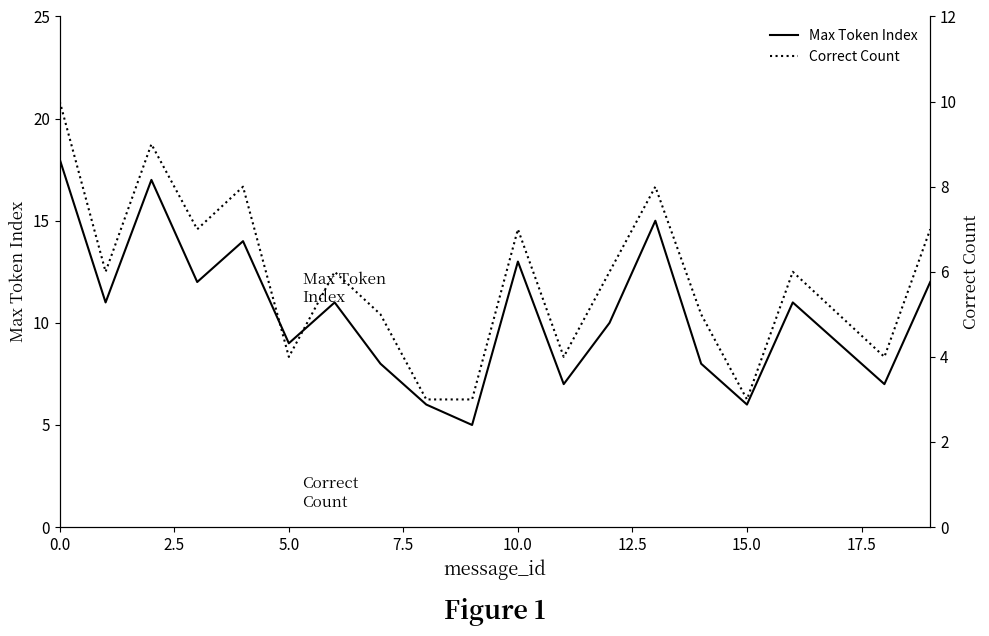

True or false: Max Token Index has more than 2 points higher than both neighbors.

True